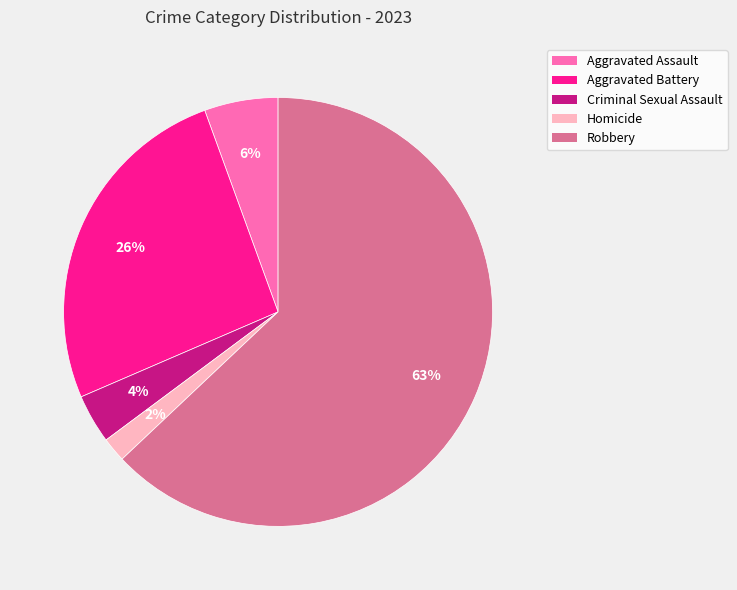

Which category has the smallest portion of the pie?

Homicide